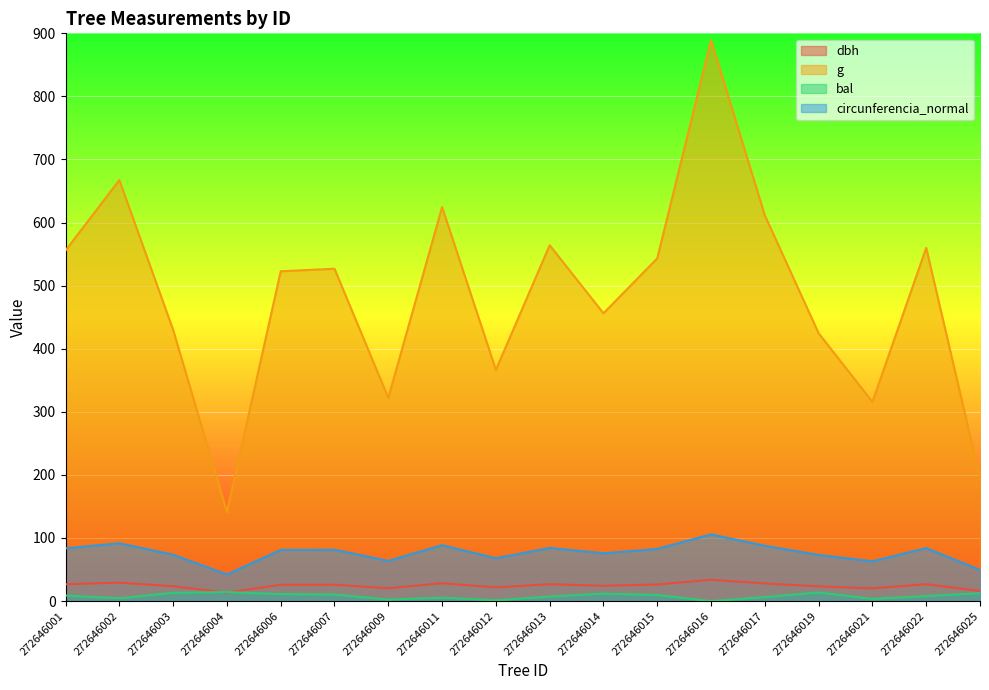

At which category is the sum across all series the highest?

272646016